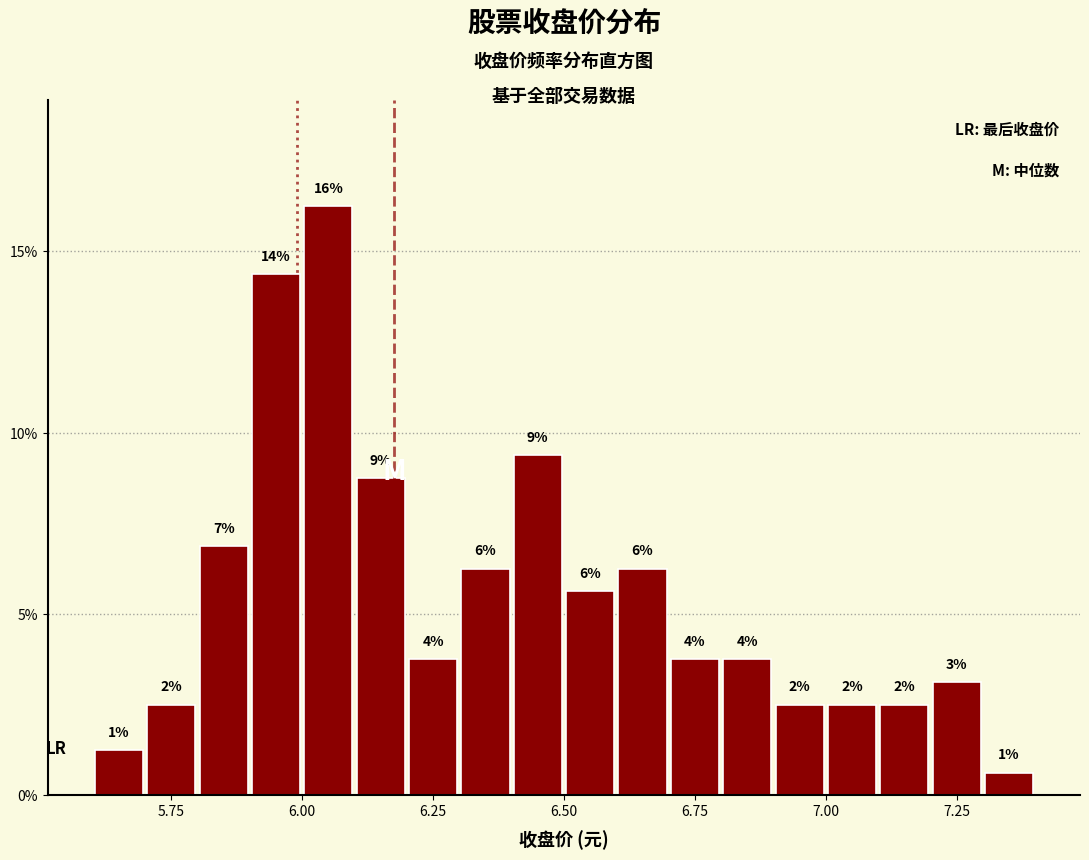

Read against the x-axis, roughly where is the centre of the tallest bar?

6.05